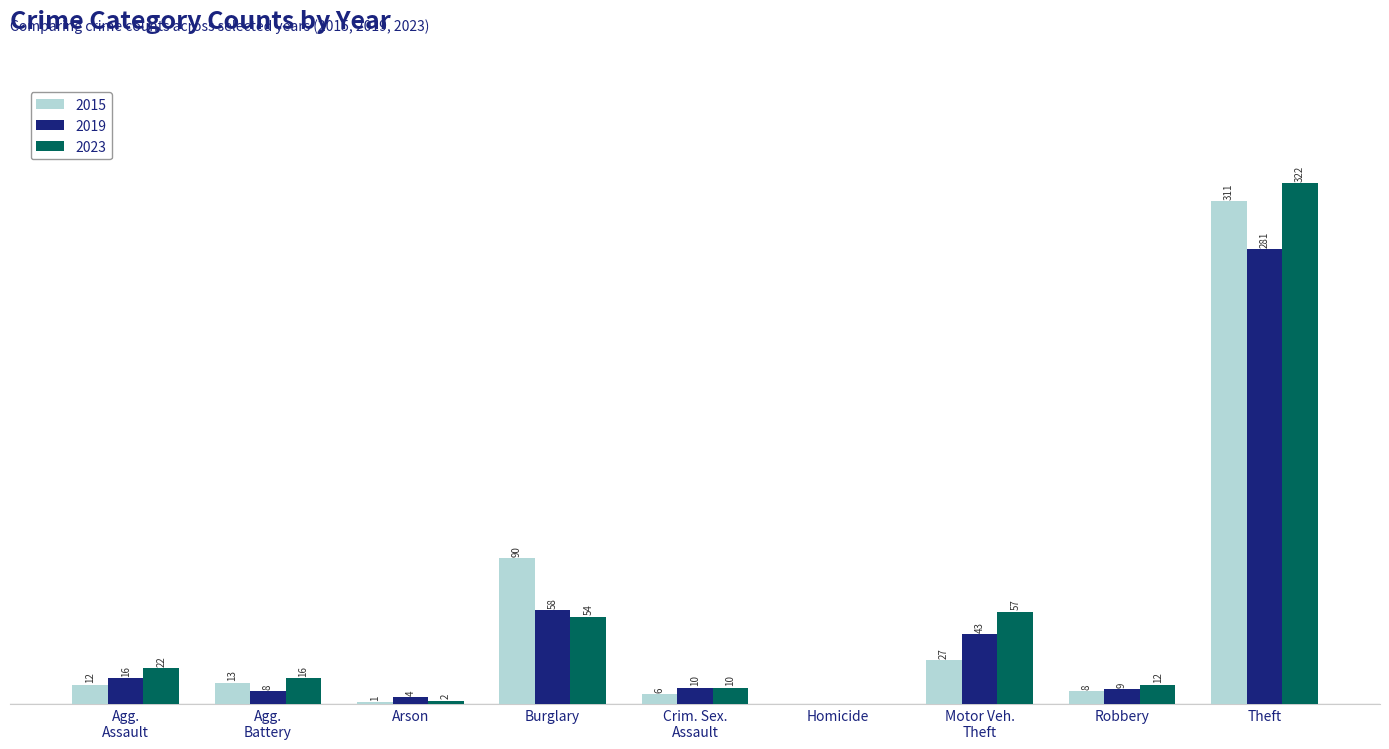

At which category does the chart reach its peak across all series?

Theft